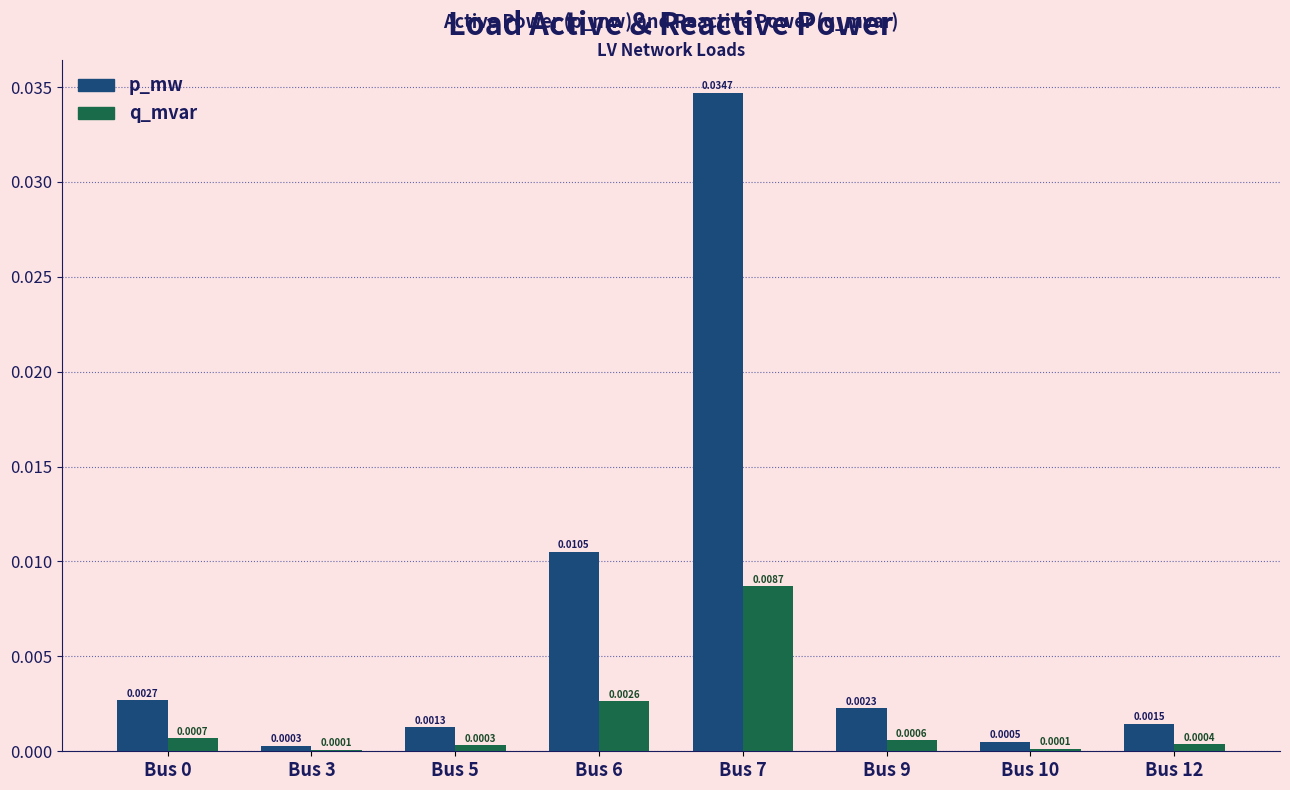

Which series has the largest total across all categories?

p_mw